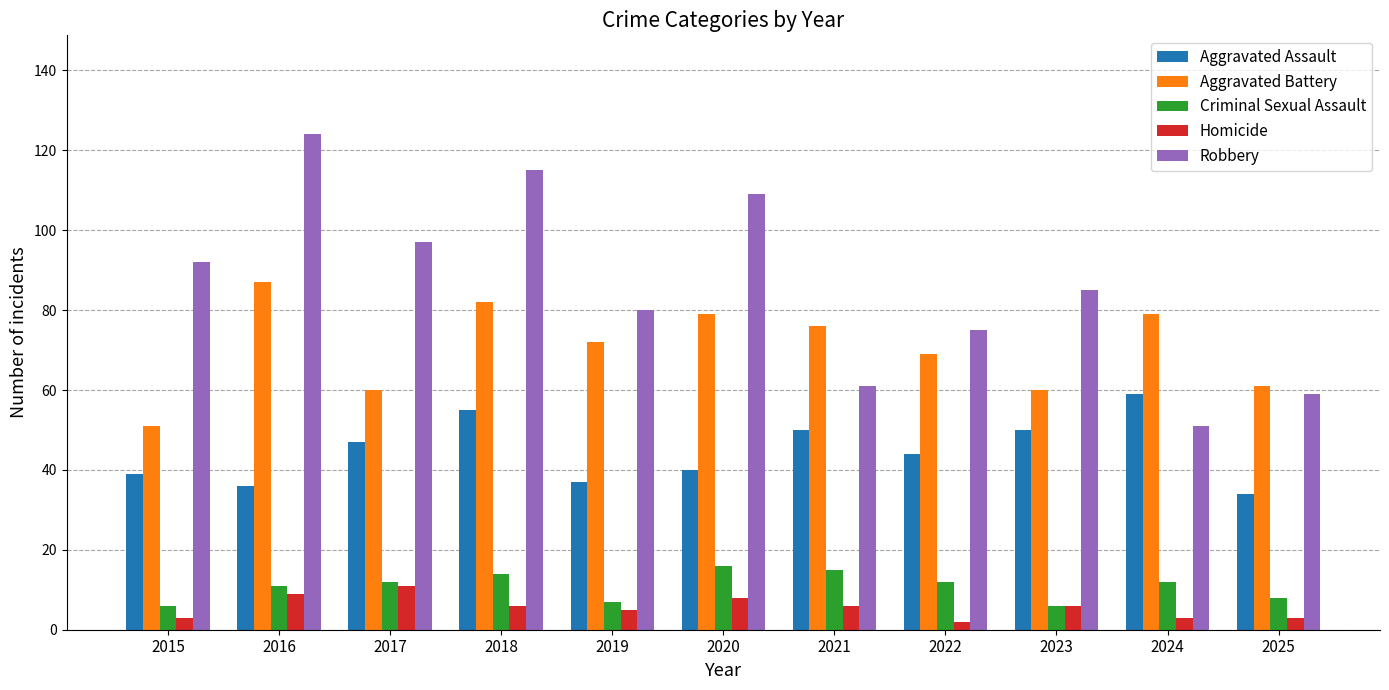

What is the value of the Criminal Sexual Assault bar at the 7th from the left?

15